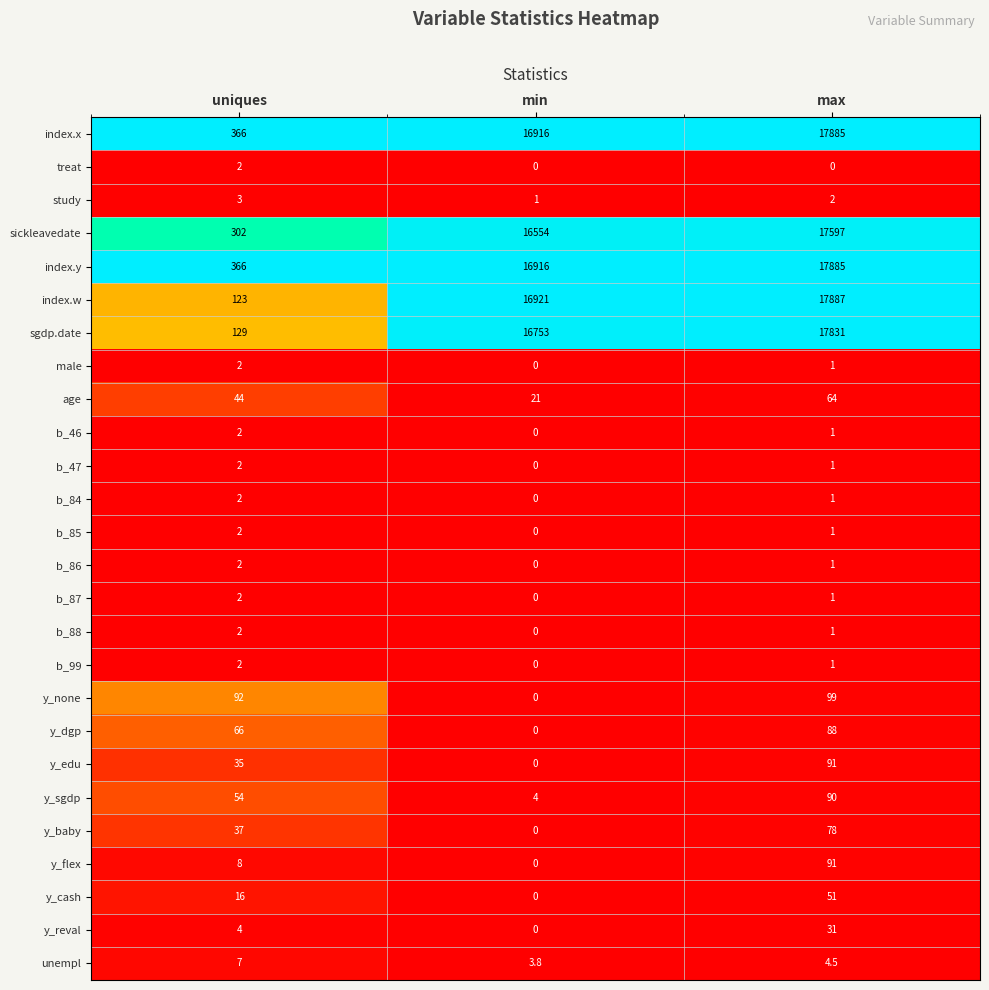

What is the greatest value displayed?

17887.0